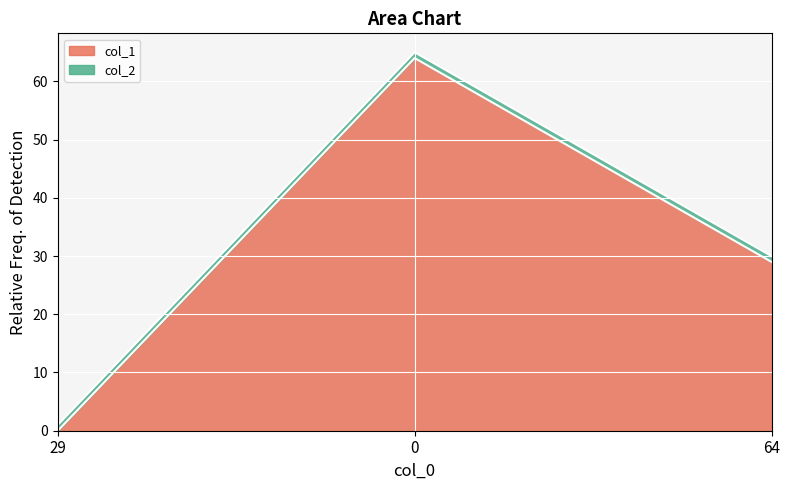

What is the change in value from 29 to 0?

+64